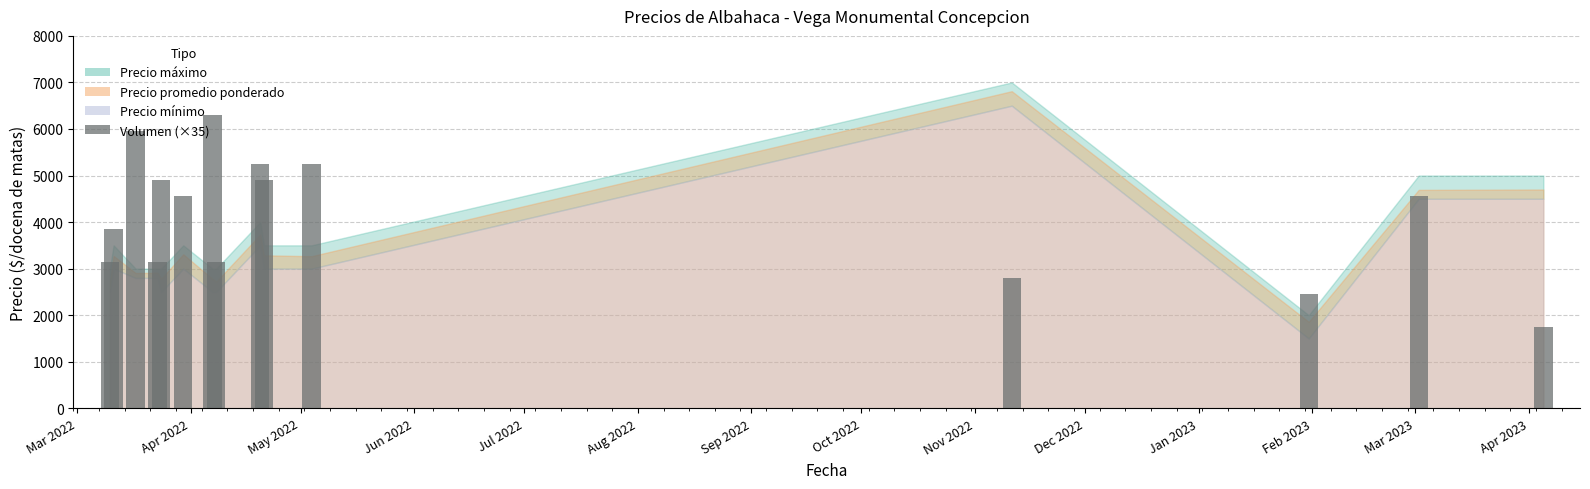

What is the value of the 13th bar from the left?

2450